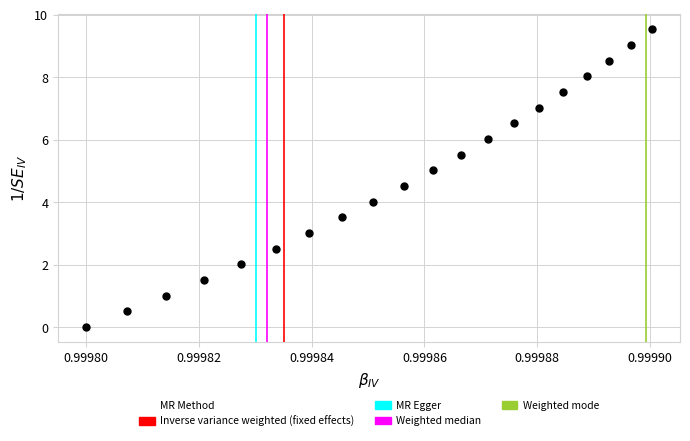

What is the range of Y values (max minus min)?

9.5